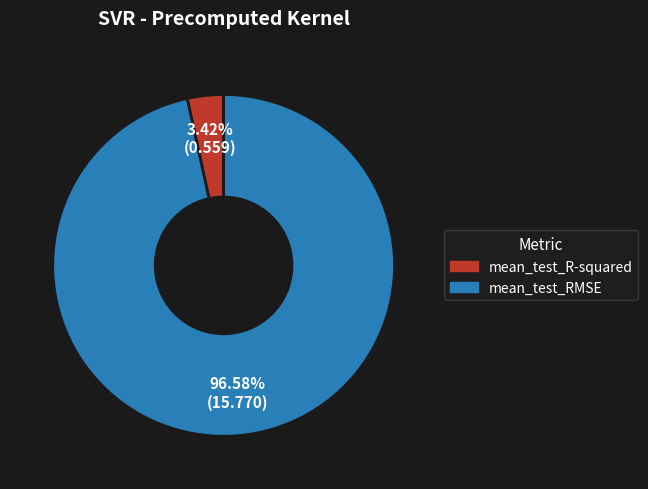

To the nearest percent, what is the average slice percentage?

50%